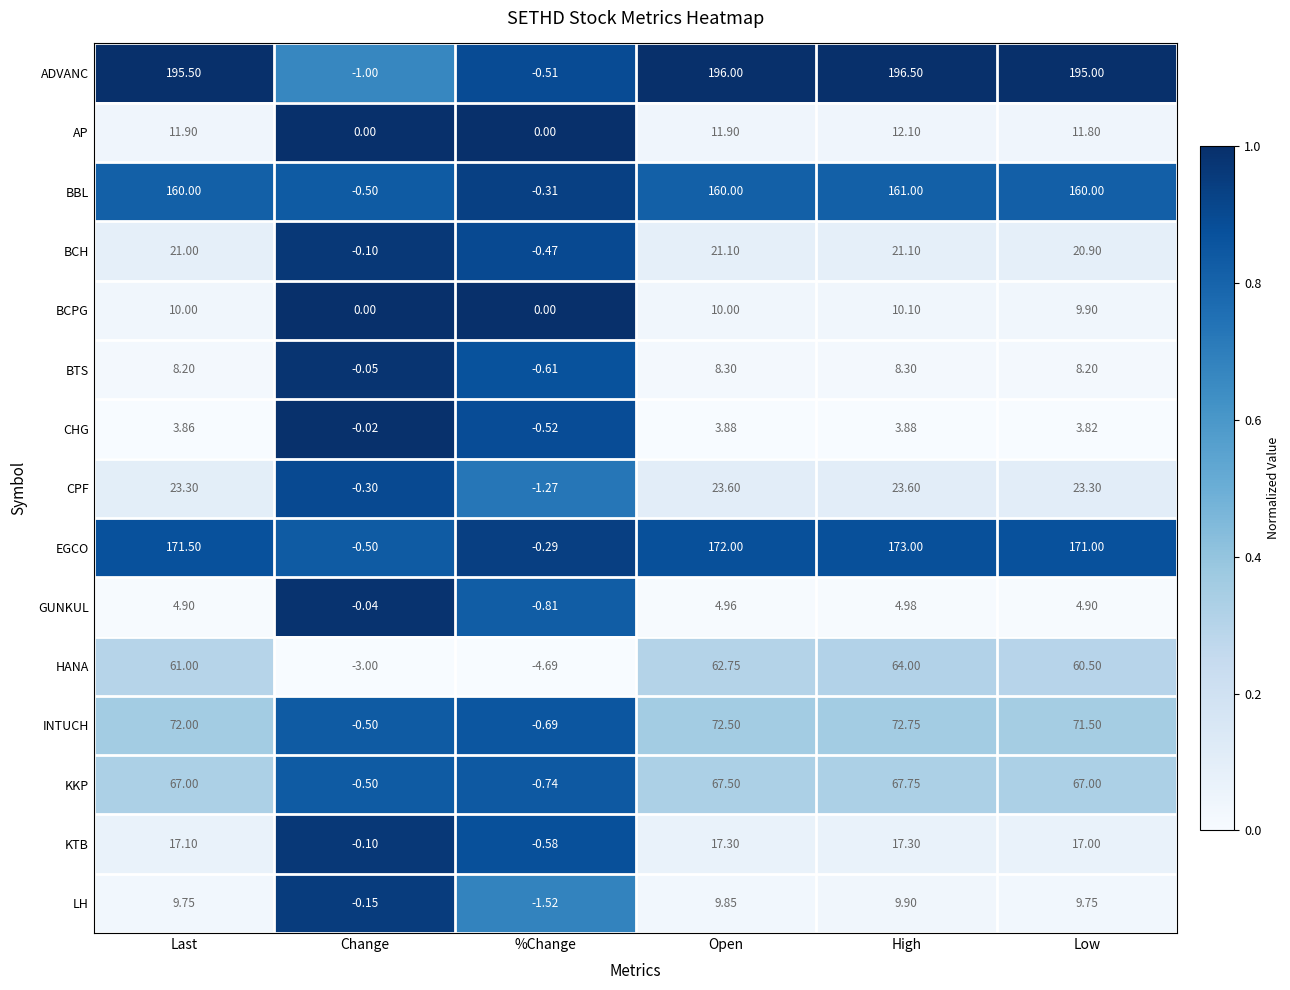

Rank the series by their maximum value, from highest to lowest.

ADVANC, EGCO, BBL, INTUCH, KKP, HANA, CPF, BCH, KTB, AP, BCPG, LH, BTS, GUNKUL, CHG